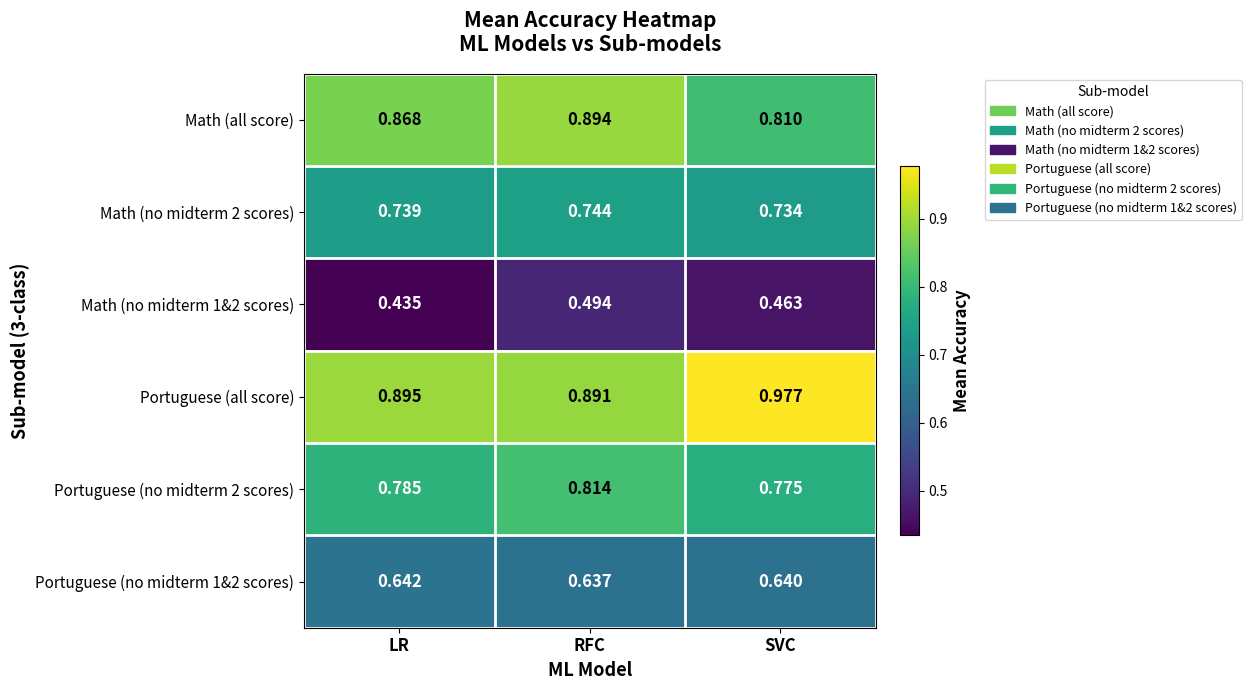

Is the value of Portuguese (no midterm 2 scores) at SVC greater than the value of Portuguese (no midterm 1&2 scores) at SVC?

Yes